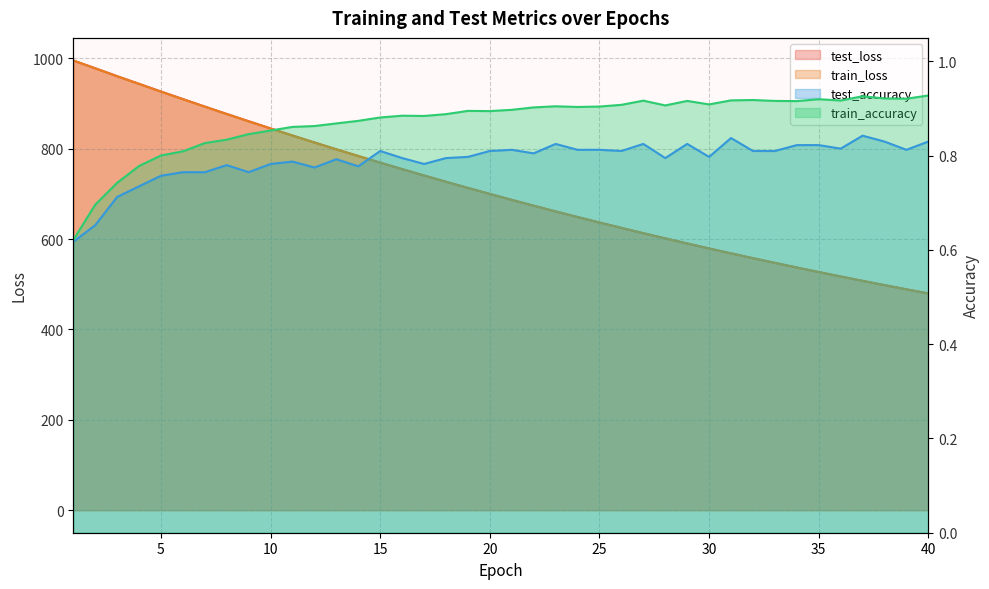

Which series has the largest range (max minus min)?

train_loss